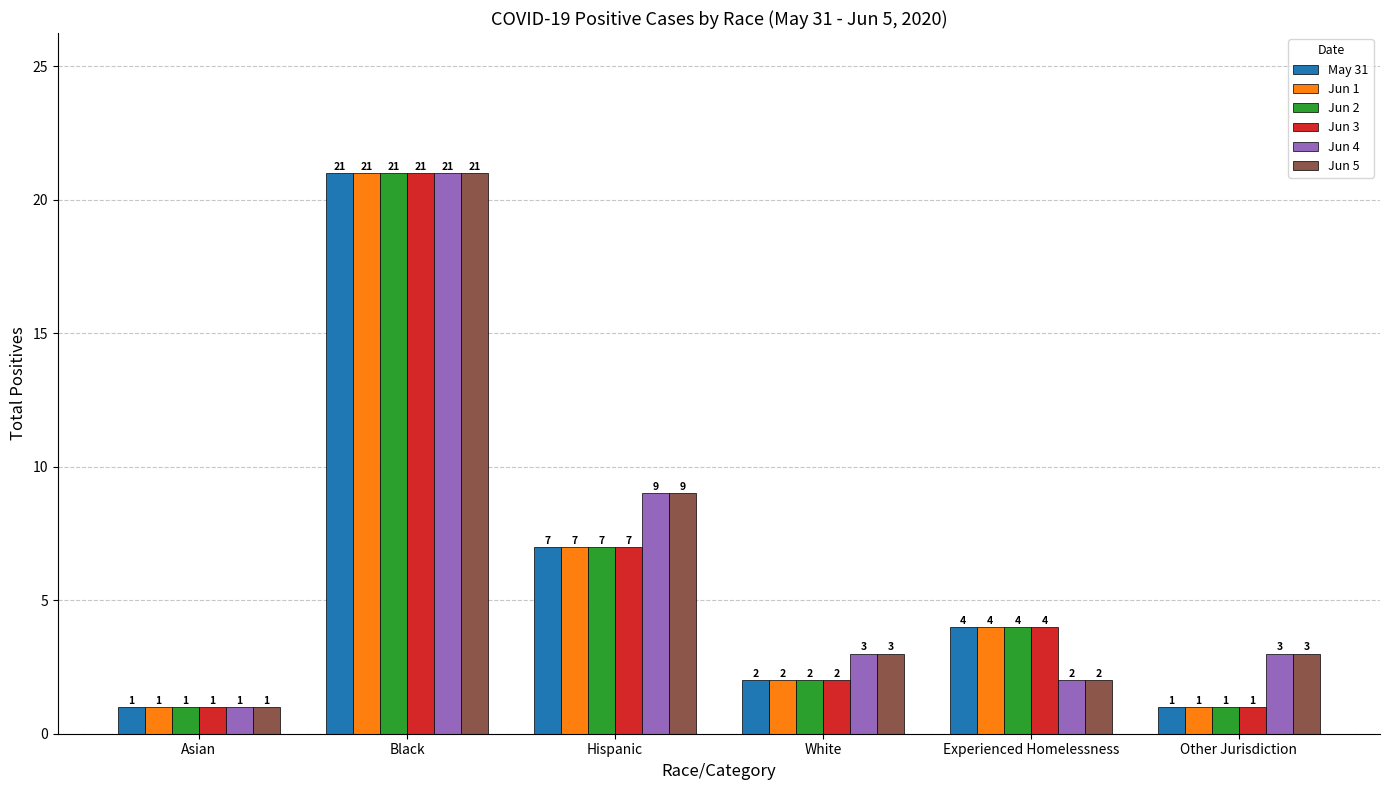

What is the total value across all series at Experienced Homelessness?

20